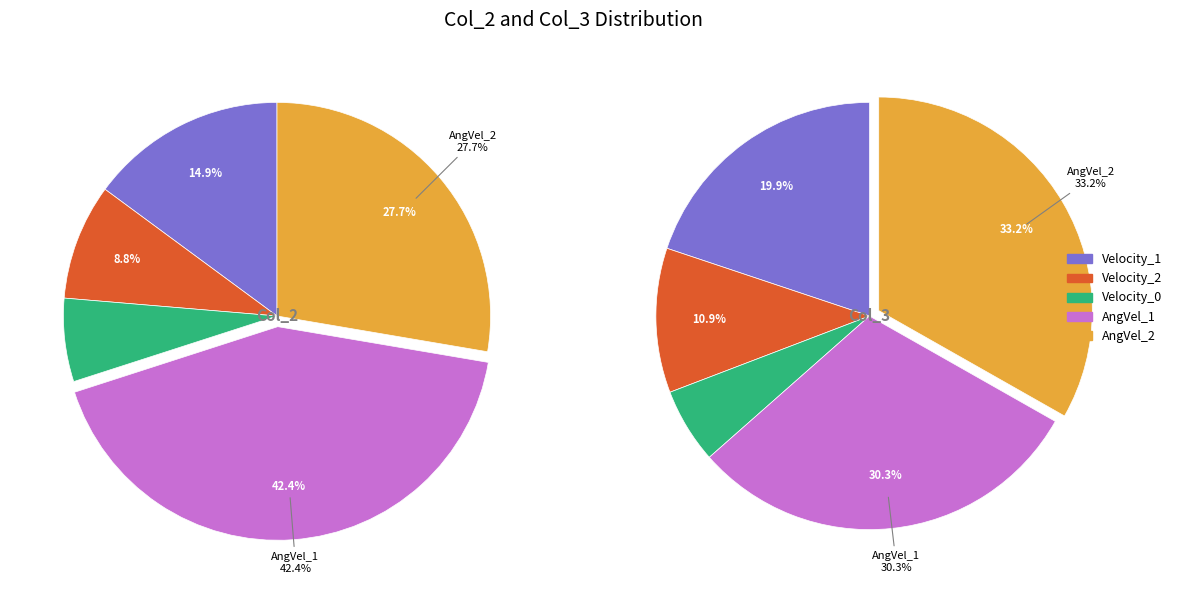

The Velocity_1 slice represents 20% of the pie. True or false?

False